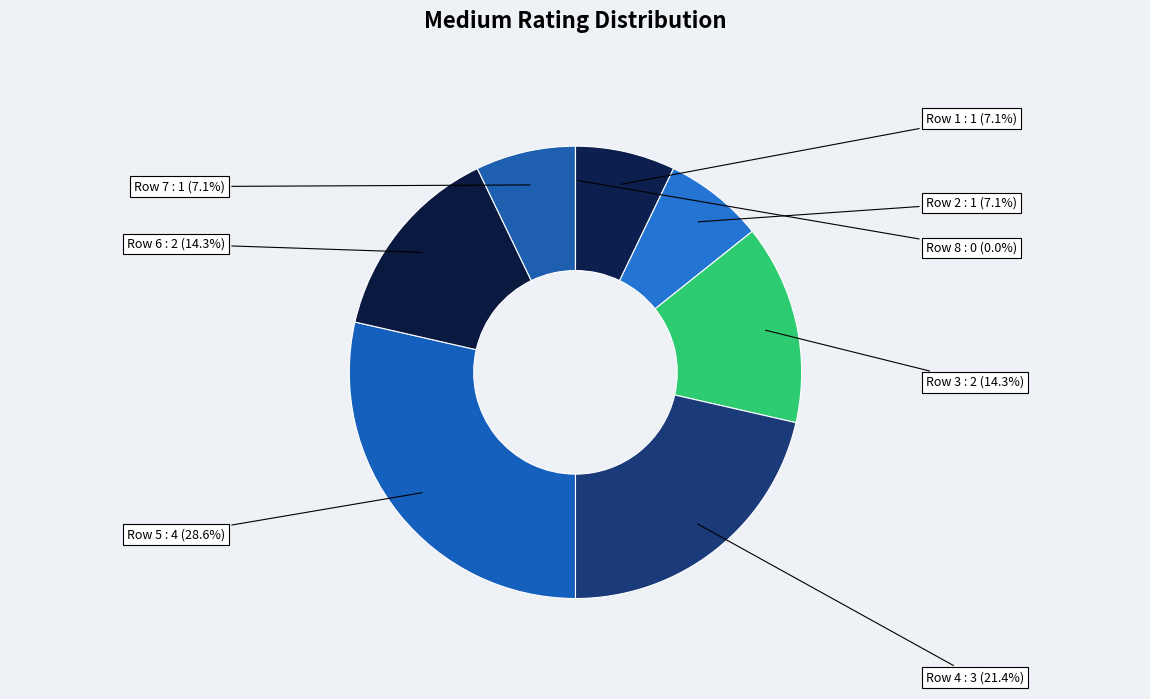

Does any single category account for the majority?

No